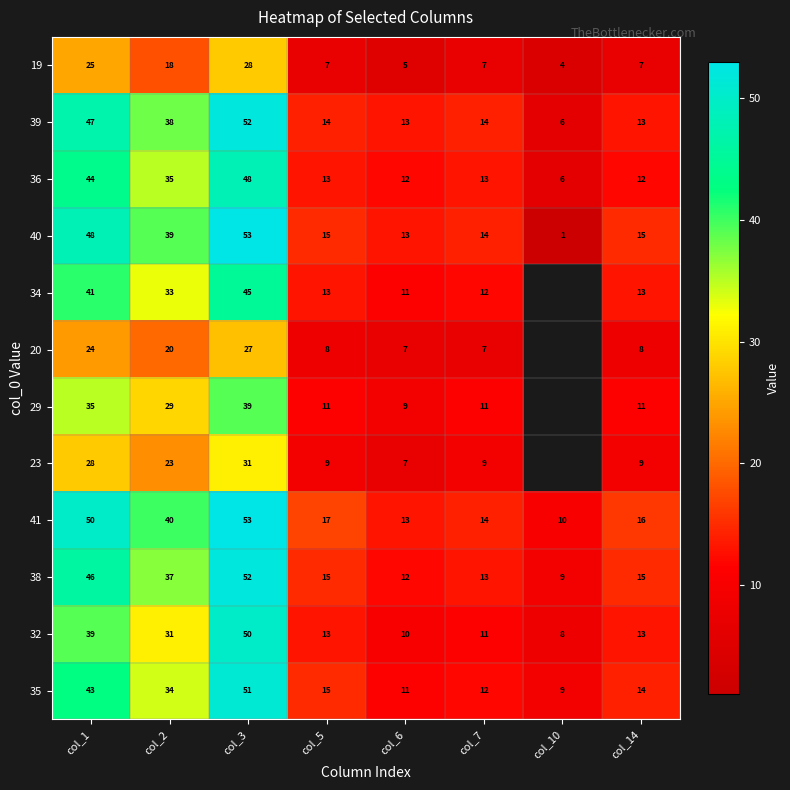

The 23 series shows 14 at col_3. True or false?

False